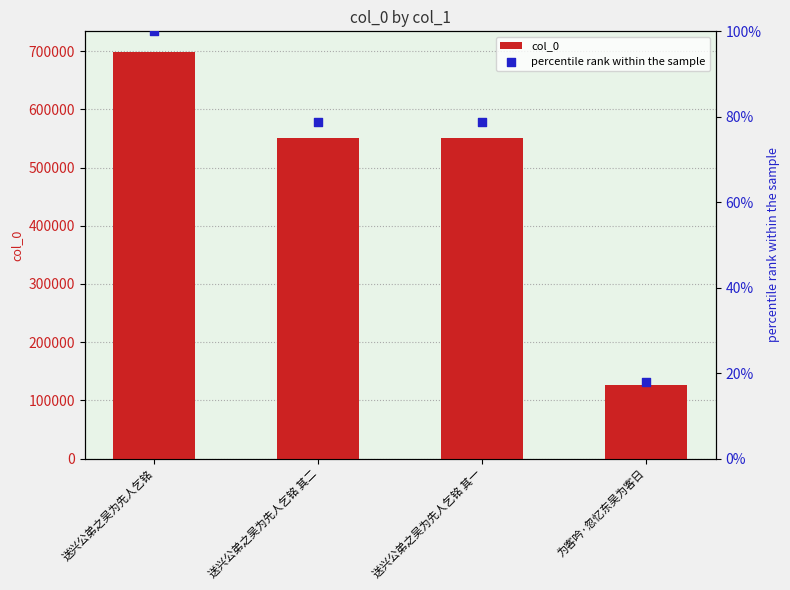

Which series has the largest total across all categories?

col_0